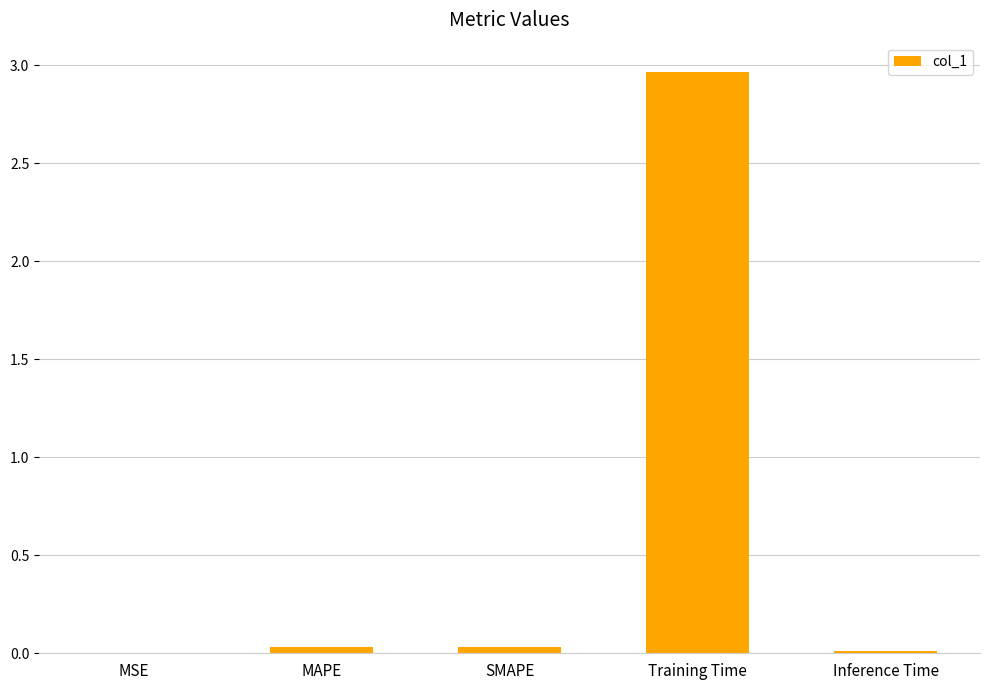

True or false: the data shows 0.0 at MSE.

True